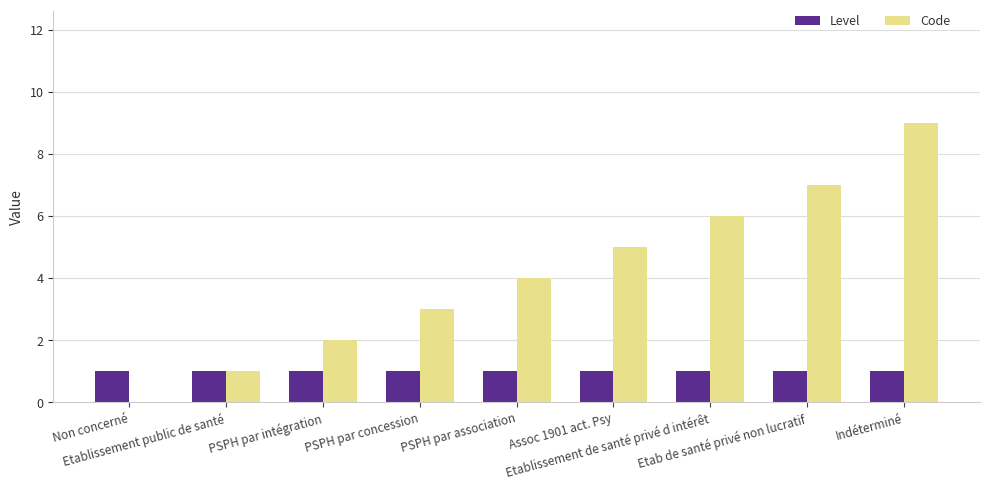

Which series has the largest total across all categories?

Code